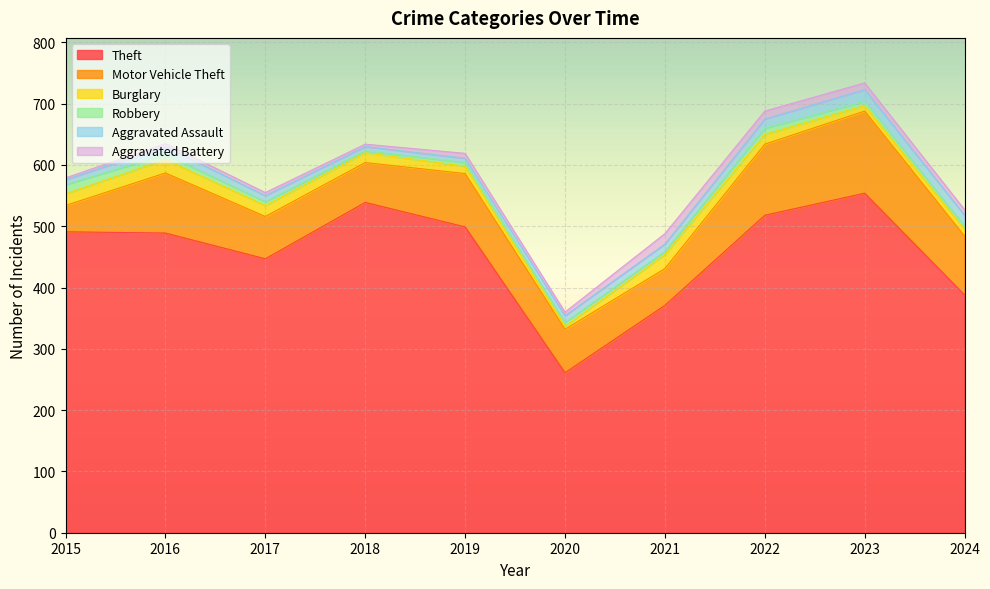

How many values in the Theft series are below 491?

5